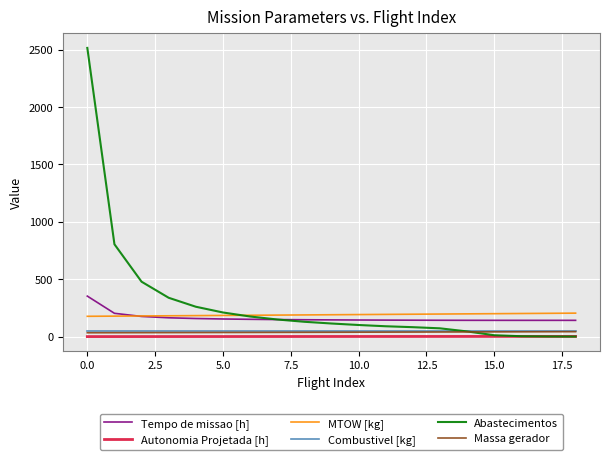

True or false: Autonomia Projetada [h] and Massa gerador intersect in this chart.

False